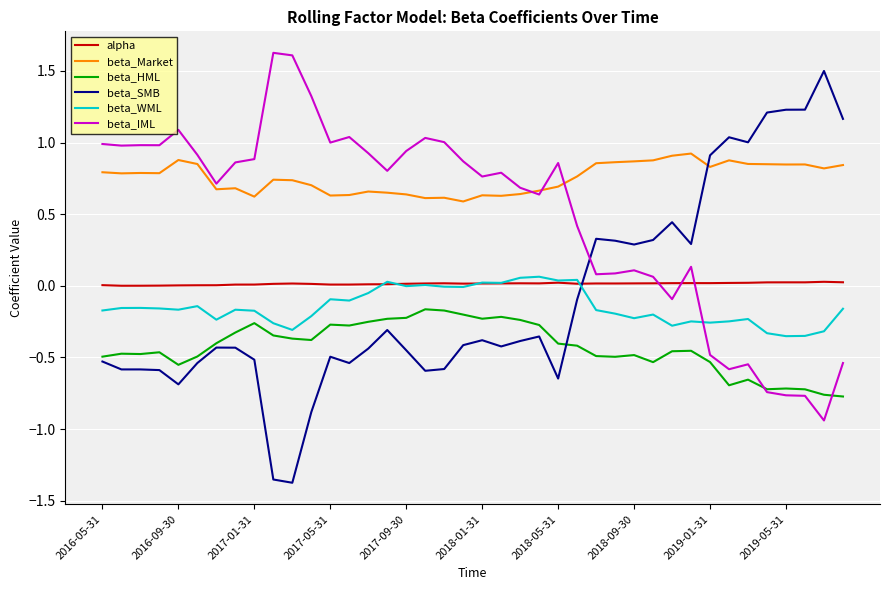

Which series ends up on top after the final intersection of beta_SMB and alpha?

beta_SMB